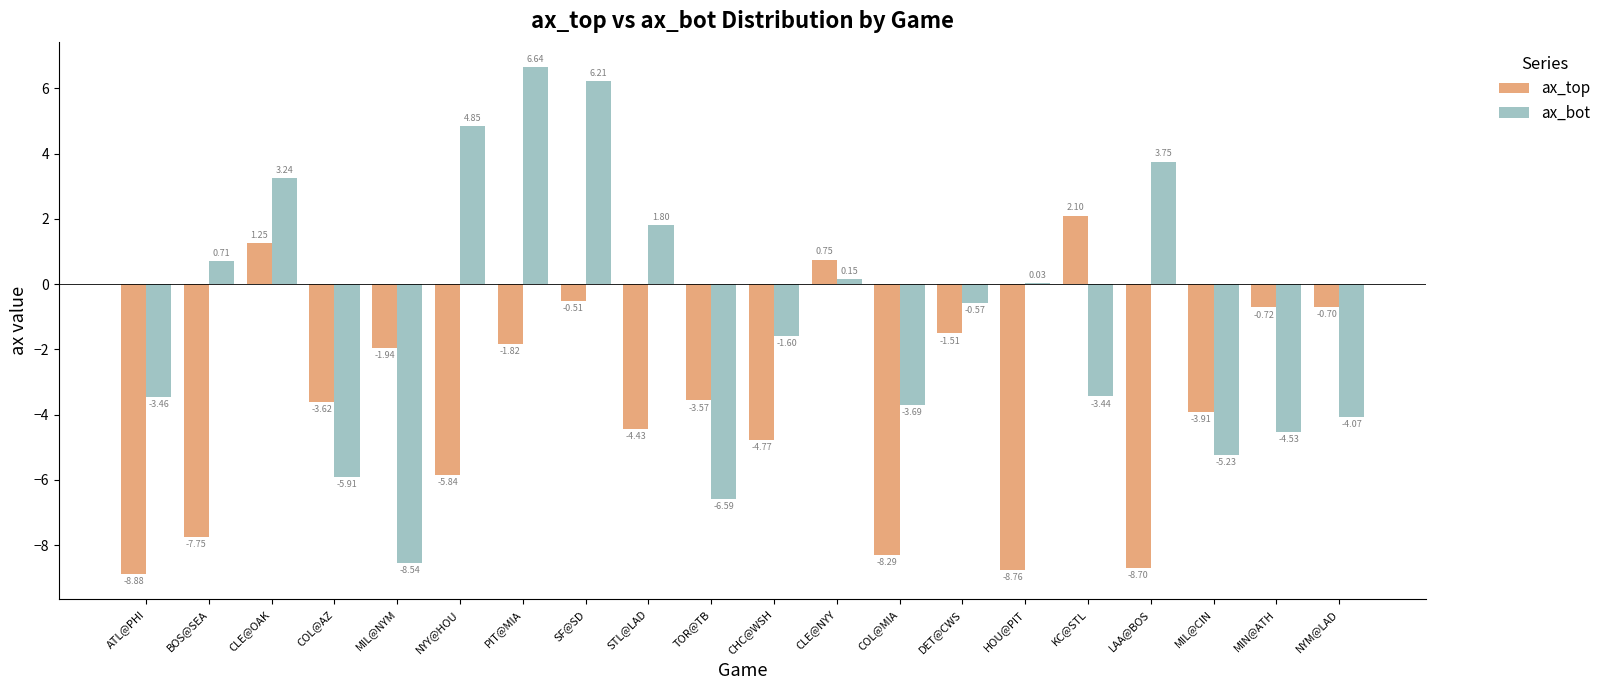

What is the sum of the ax_bot values at MIN@ATH and TOR@TB?

-11.1